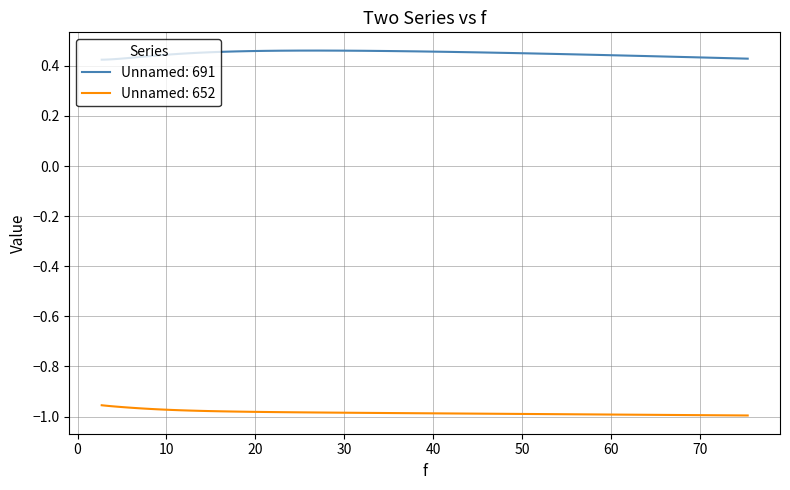

What are all the series names shown in the legend?

Unnamed: 691, Unnamed: 652